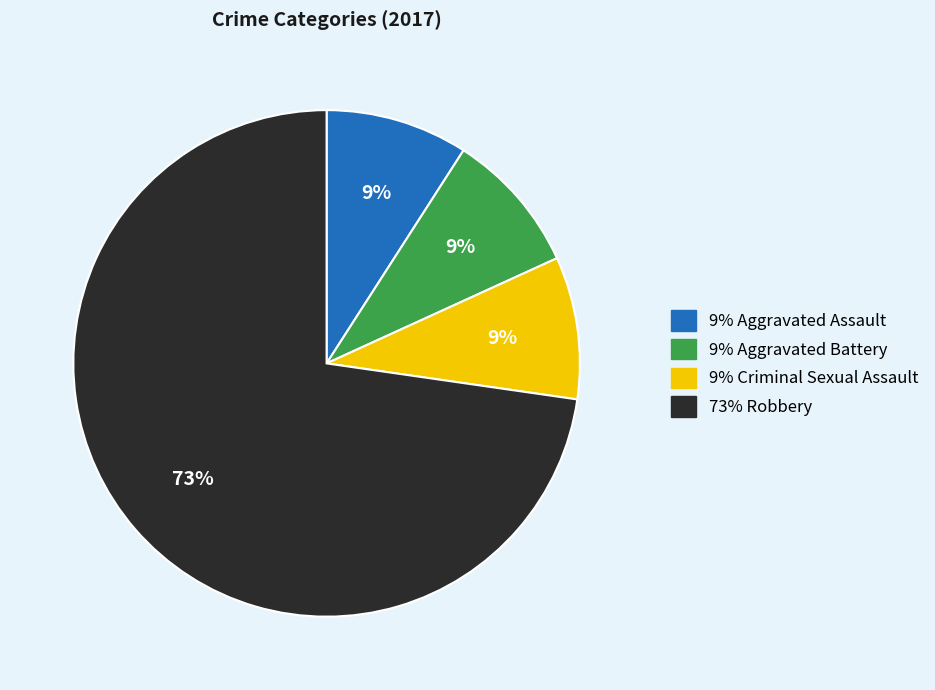

To the nearest percent, what is the average slice percentage?

25%